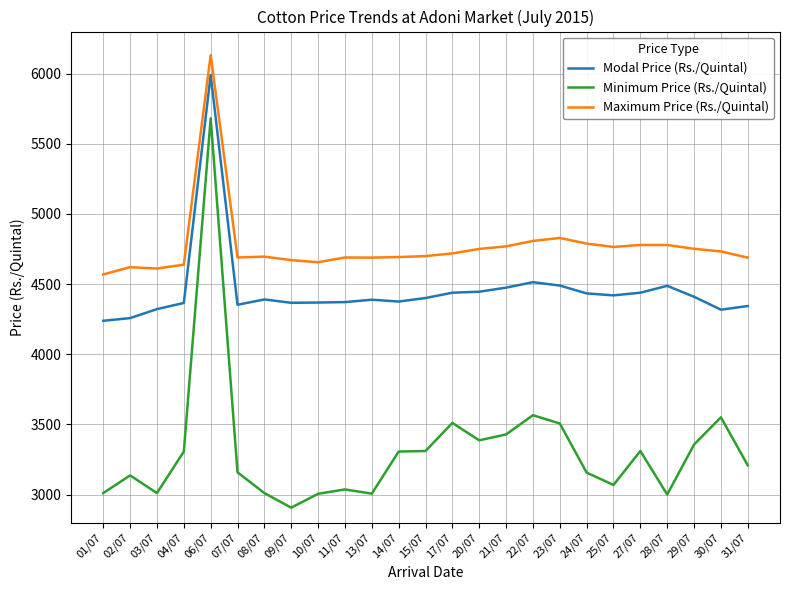

List the series in order of their peak value, highest first.

Maximum Price (Rs./Quintal), Modal Price (Rs./Quintal), Minimum Price (Rs./Quintal)